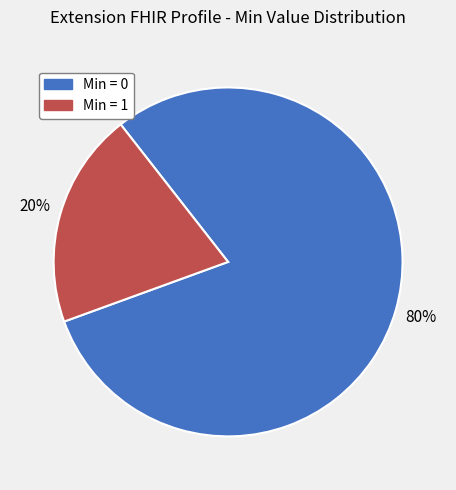

To the nearest percent, what is the average slice percentage?

50%